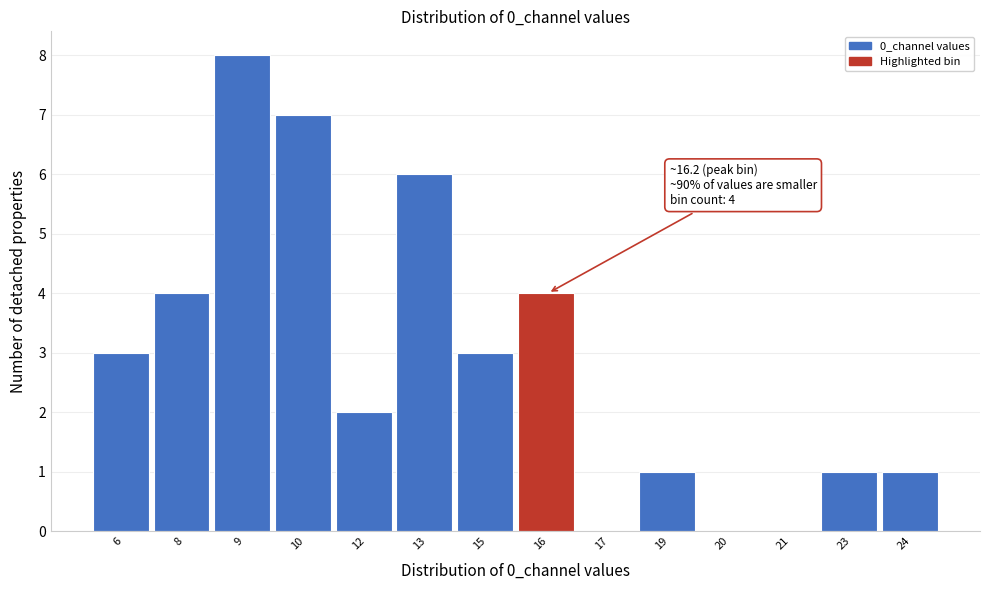

Reading right to left, what are all the values shown in this chart?

24=1	23=1	21=0	20=0	19=1	17=0	16=4	15=3	13=6	12=2	10=7	9=8	8=4	6=3